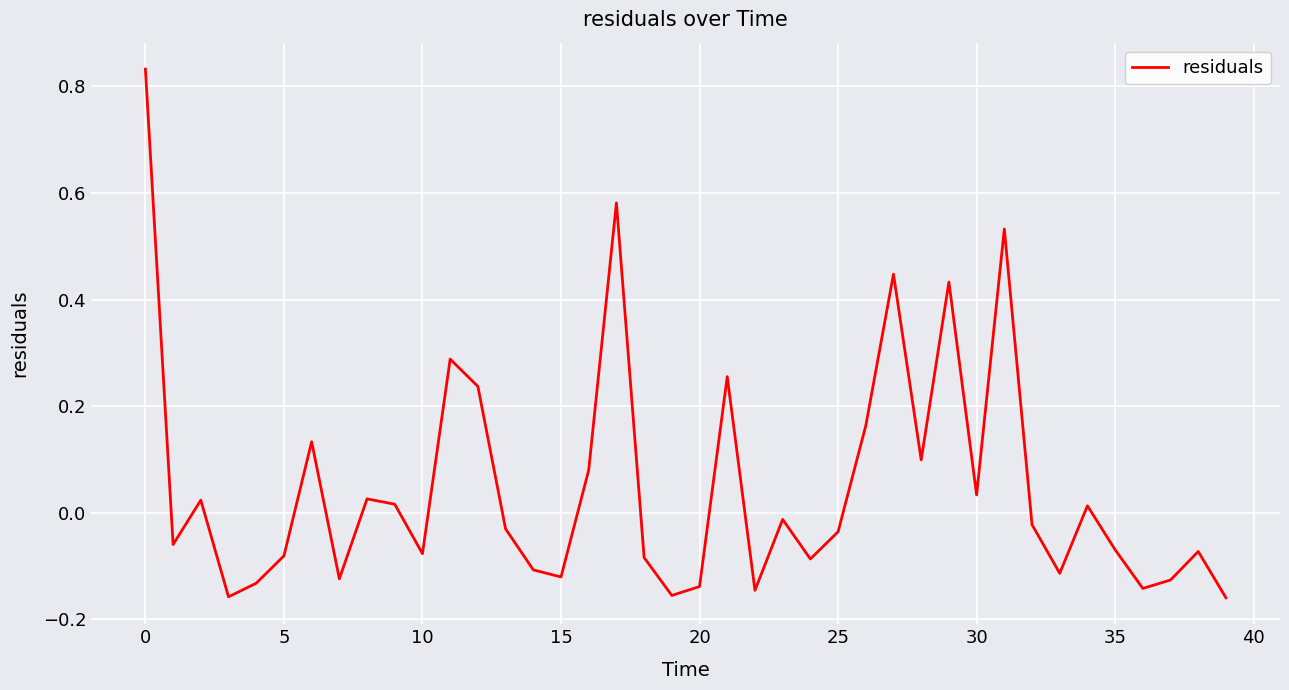

Is this an area chart (filled region under the line)?

No